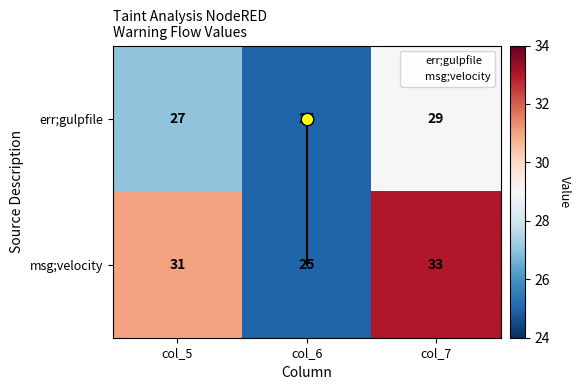

Count the number of data series in this chart.

2